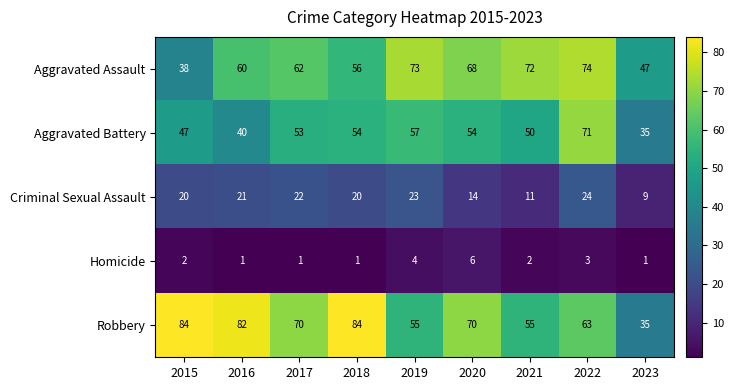

Which series changed the most between 2017 and 2023?

Robbery